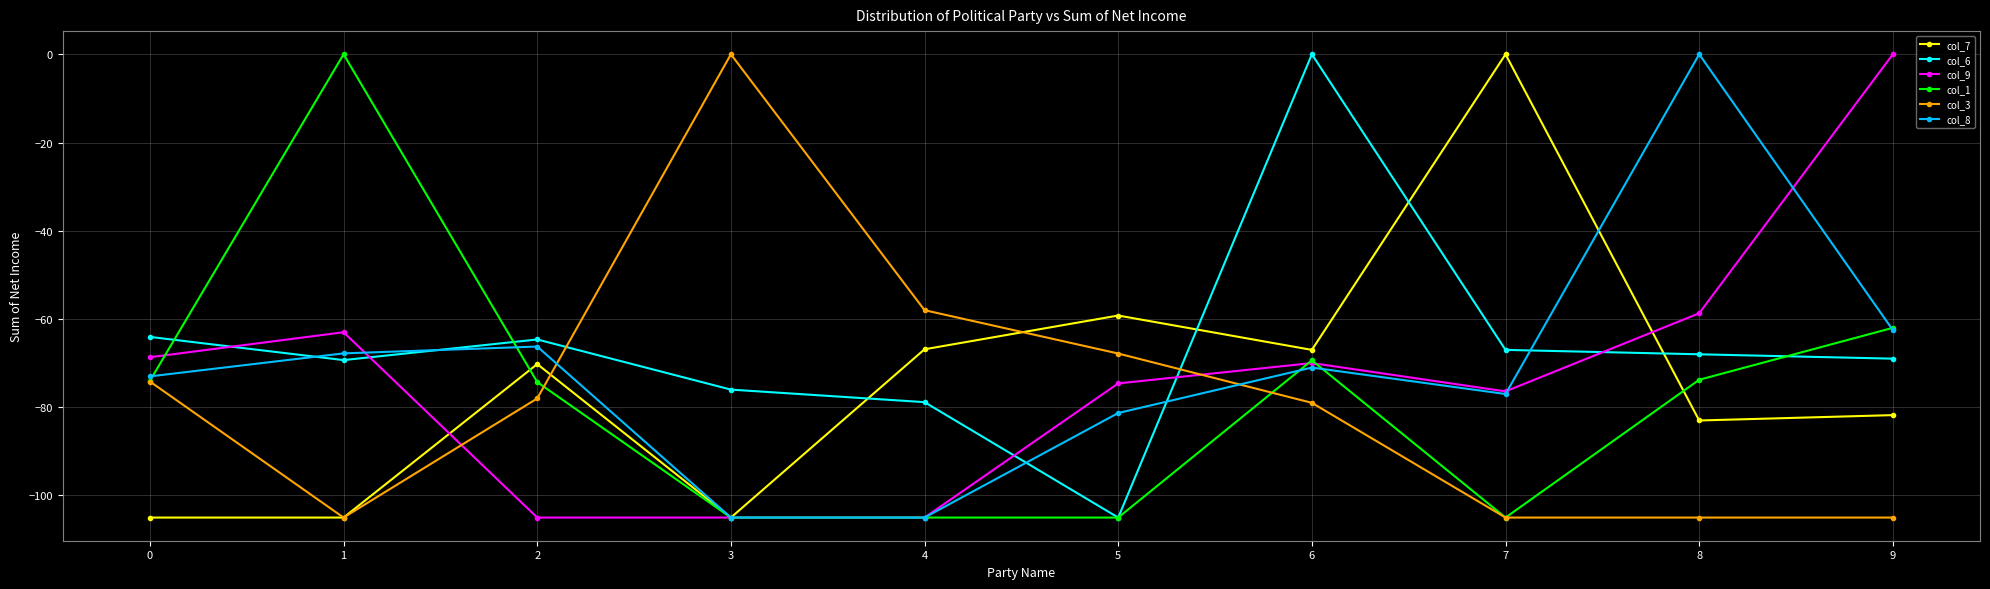

How many data points does each series have?

10